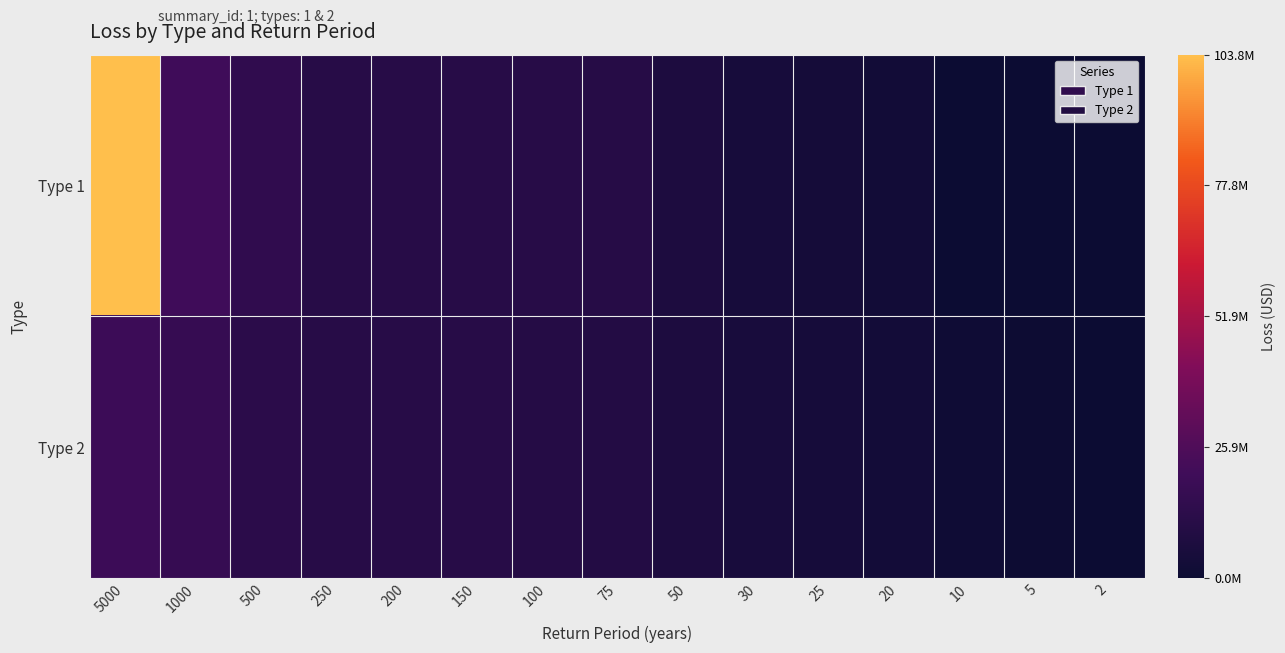

Between 1000 and 5, which series saw the biggest shift?

Type 1